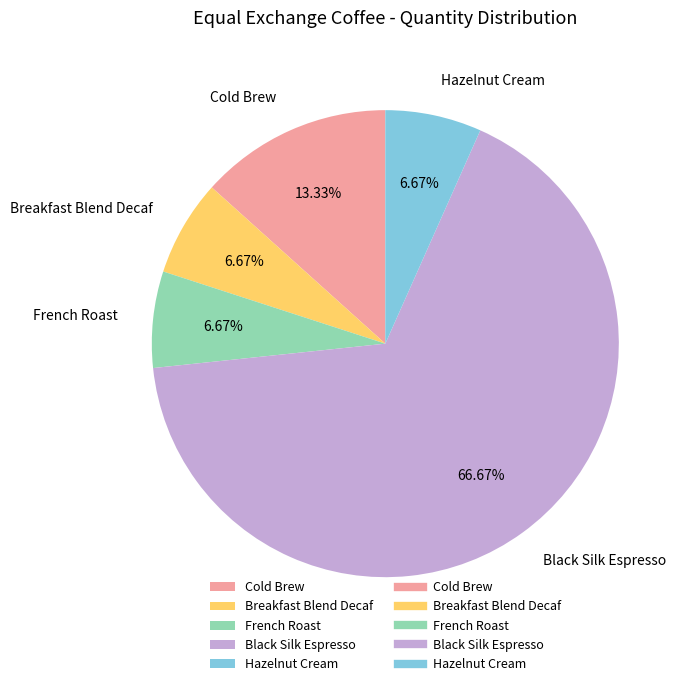

What is the total percentage of Black Silk Espresso and Breakfast Blend Decaf?

73.3%